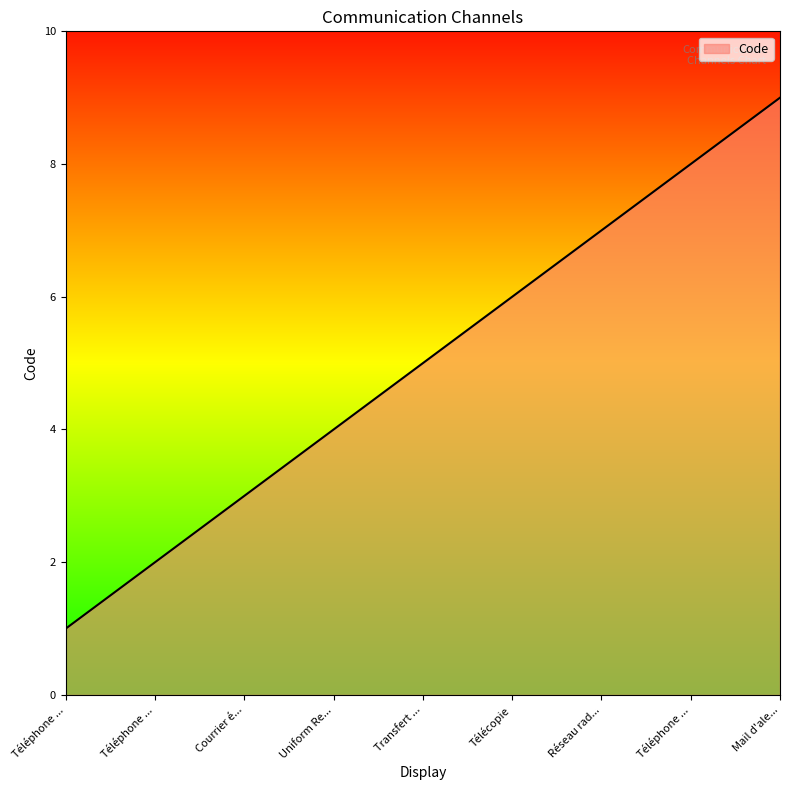

What is the smallest value displayed?

1.0